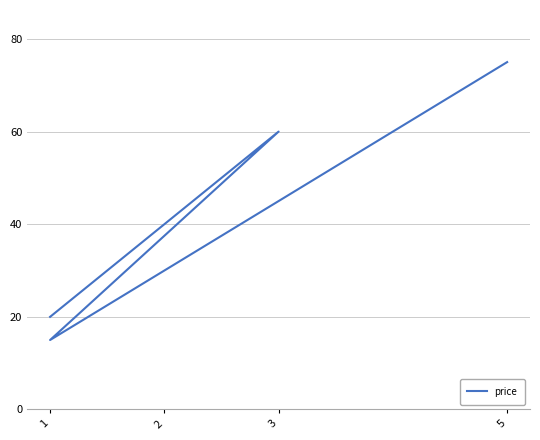

What is the minimum value shown in the chart?

15